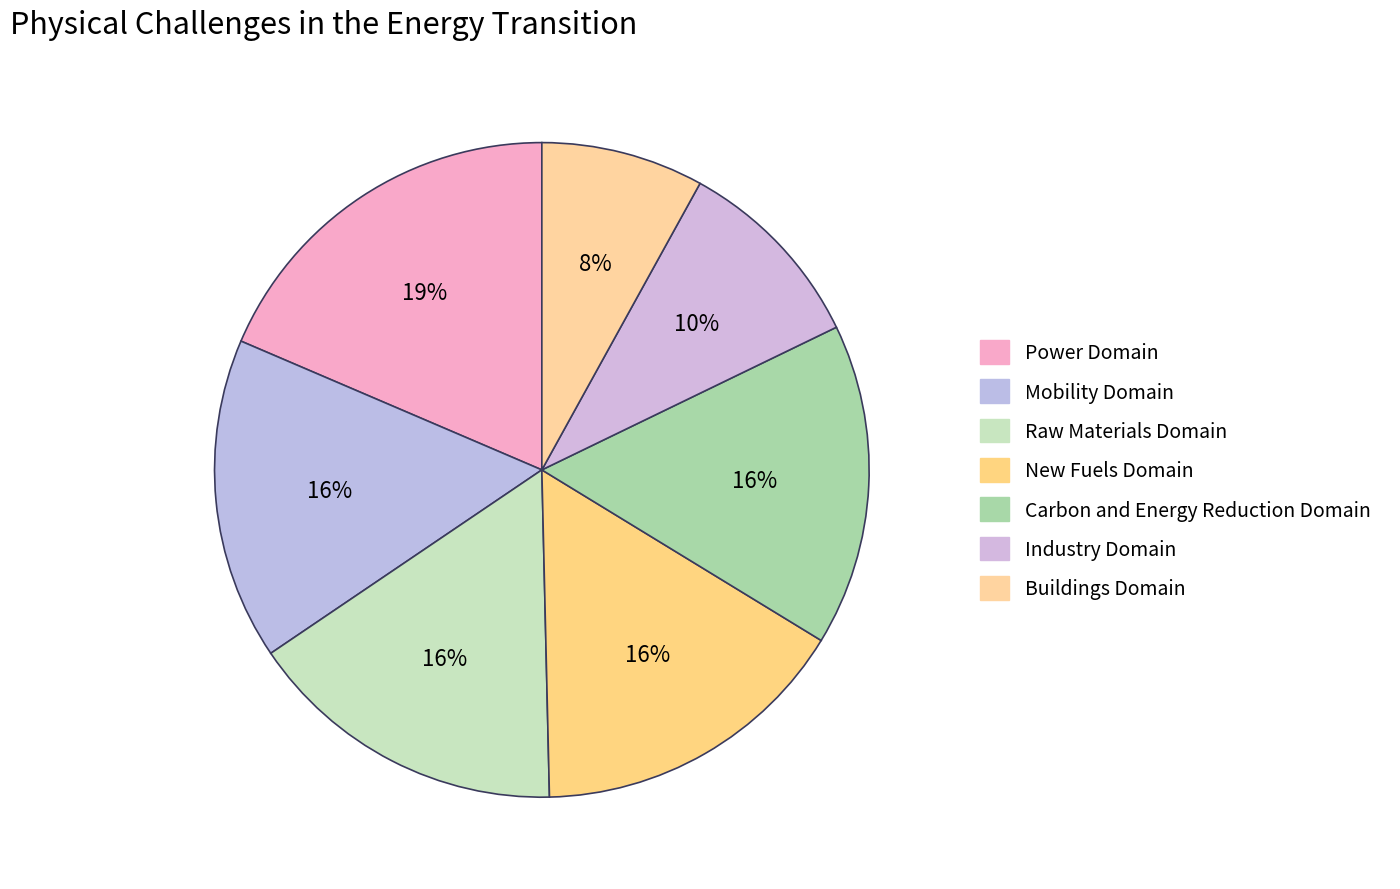

How many segments does this pie chart have?

7